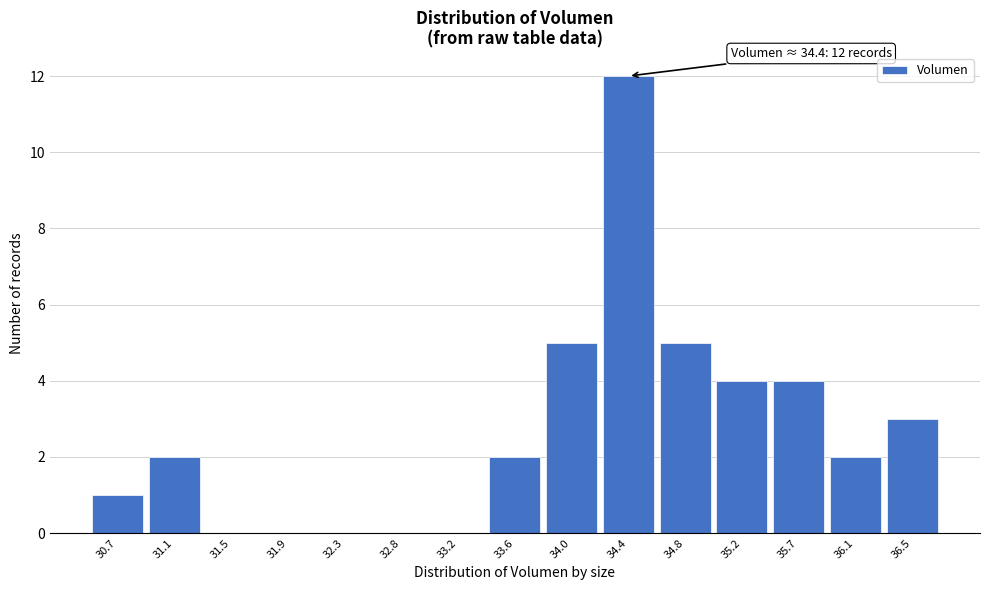

Reading right to left, list all the values displayed in this chart.

36.5=3	36.1=2	35.7=4	35.2=4	34.8=5	34.4=12	34.0=5	33.6=2	33.2=0	32.8=0	32.3=0	31.9=0	31.5=0	31.1=2	30.7=1